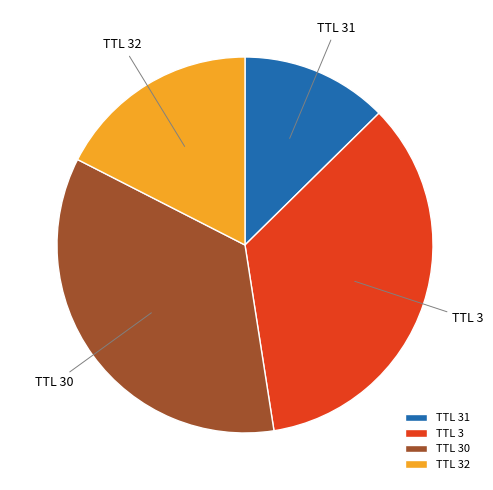

How many segments does this pie chart have?

4